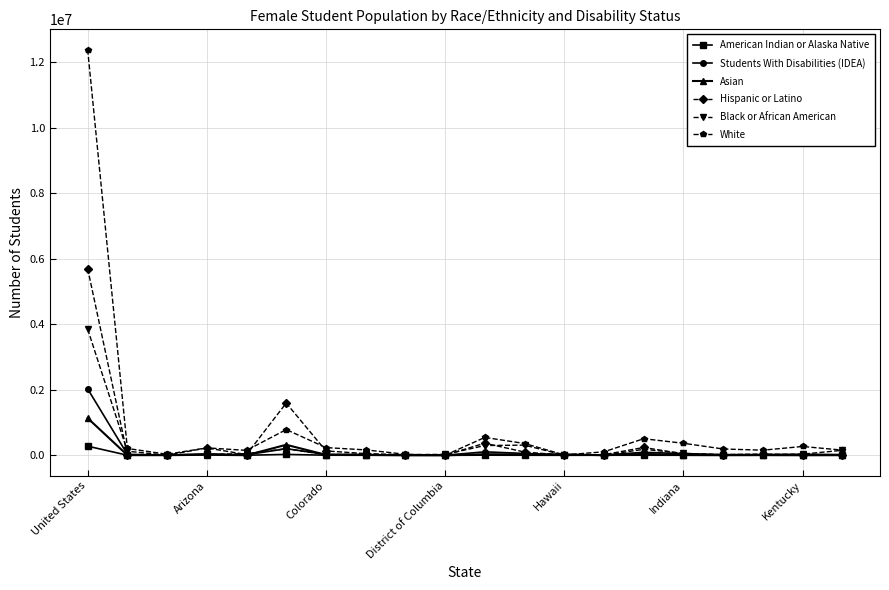

What is the maximum value shown in the chart?

12391390